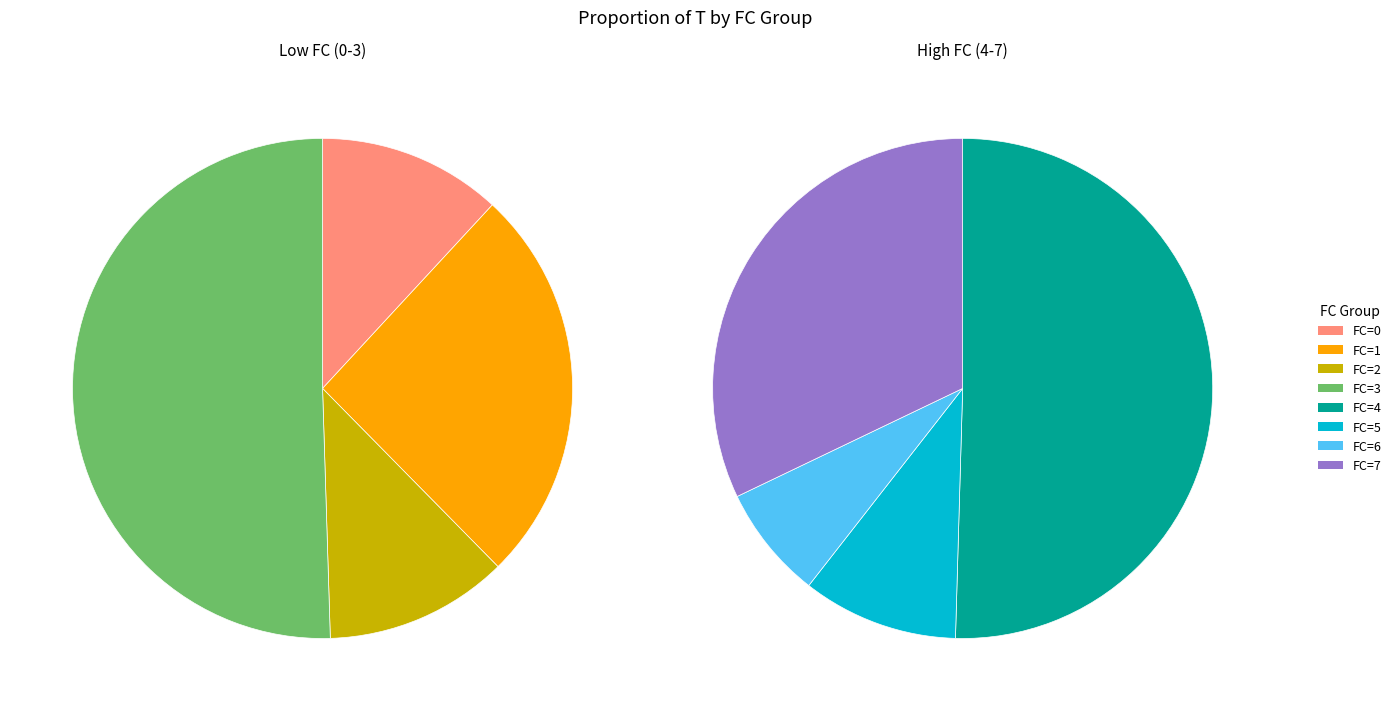

What percentage do 5 and 7 together represent?

20.0%